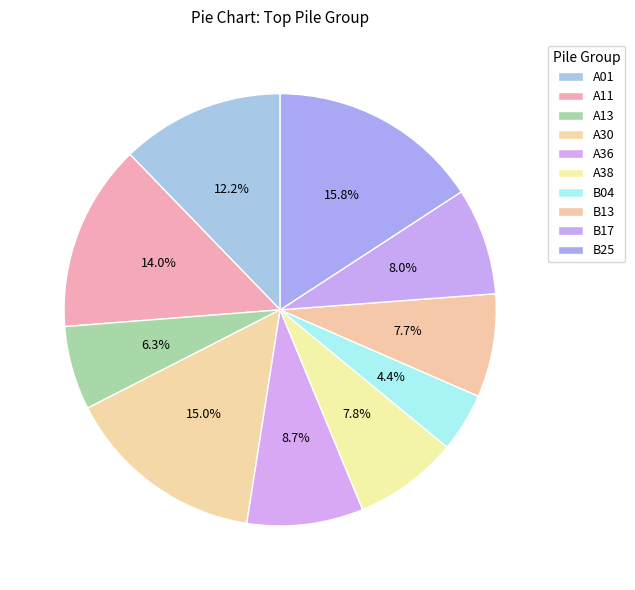

Count the number of slices in the pie.

10